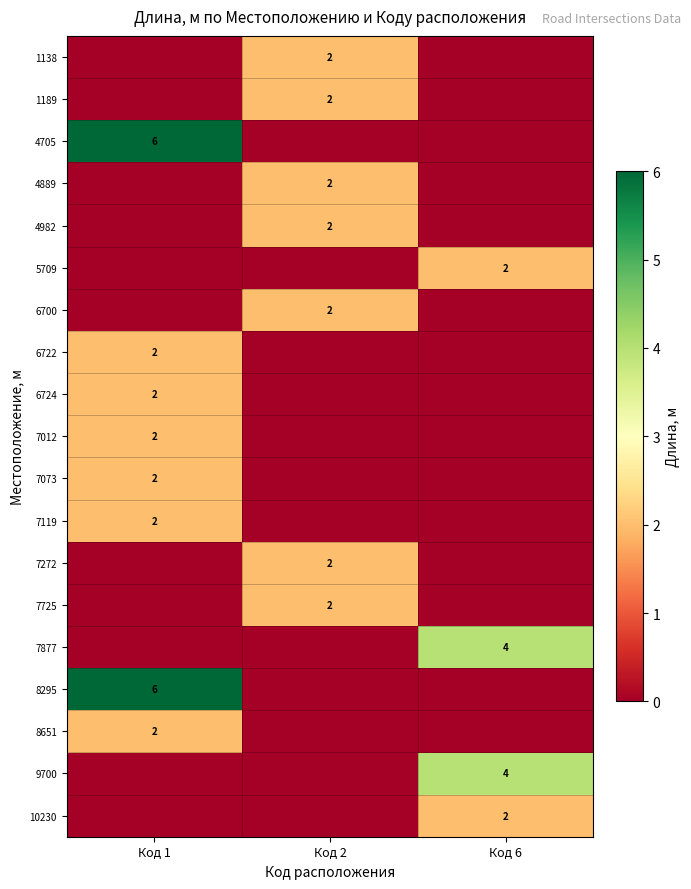

Reading left to right, list all the values displayed in this chart.

row_0: 0	2	0
row_1: 0	2	0
row_2: 6	0	0
row_3: 0	2	0
row_4: 0	2	0
row_5: 0	0	2
row_6: 0	2	0
row_7: 2	0	0
row_8: 2	0	0
row_9: 2	0	0
row_10: 2	0	0
row_11: 2	0	0
row_12: 0	2	0
row_13: 0	2	0
row_14: 0	0	4
row_15: 6	0	0
row_16: 2	0	0
row_17: 0	0	4
row_18: 0	0	2